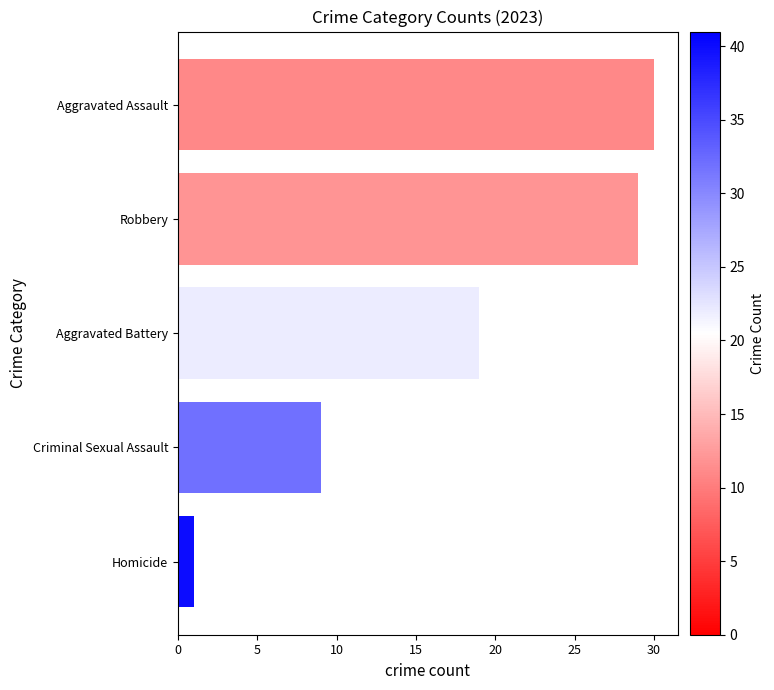

Rank the categories by value from highest to lowest.

Aggravated Assault, Robbery, Aggravated Battery, Criminal Sexual Assault, Homicide